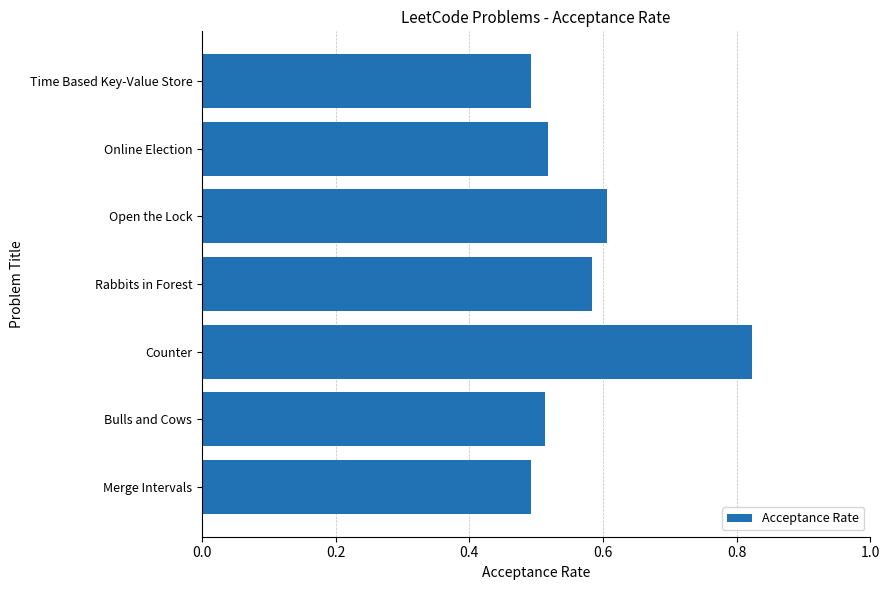

What is the change in value from Rabbits in Forest to Counter?

+0.2